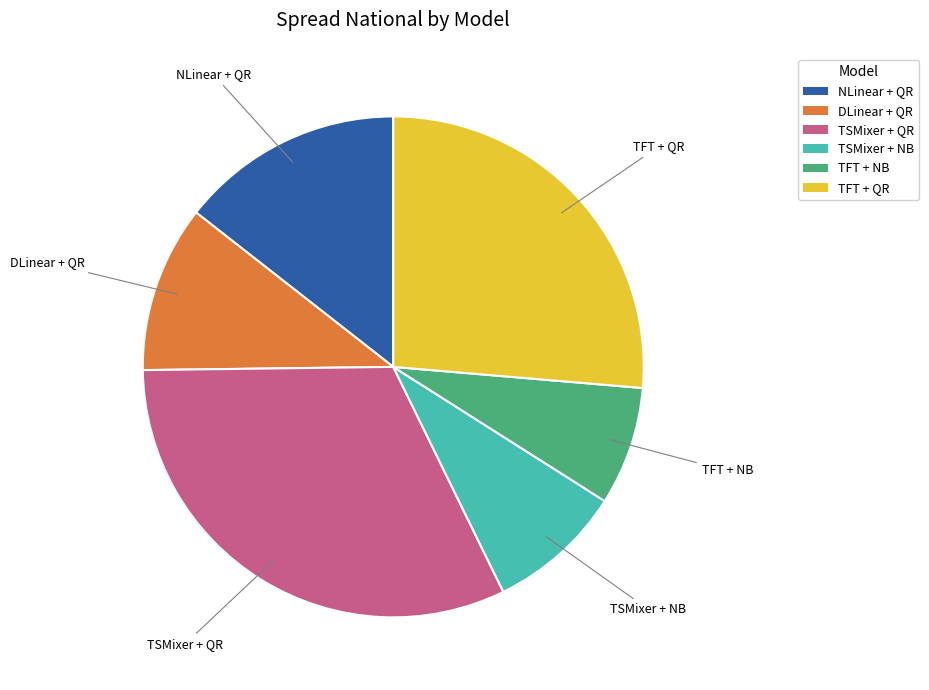

Does any single category account for the majority?

No